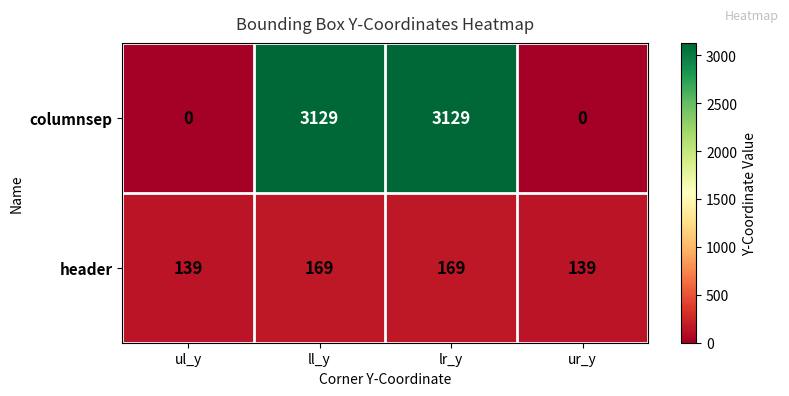

Which series has the largest total across all categories?

columnsep